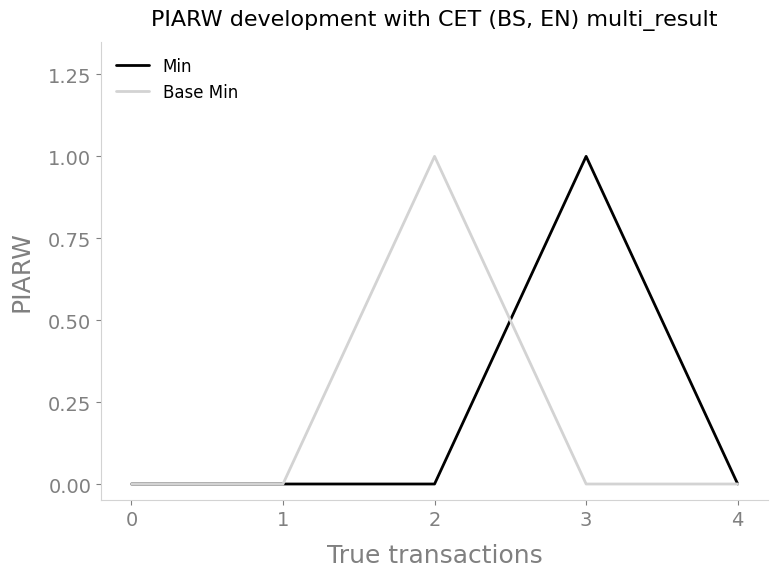

True or false: Min and Base Min intersect in this chart.

True